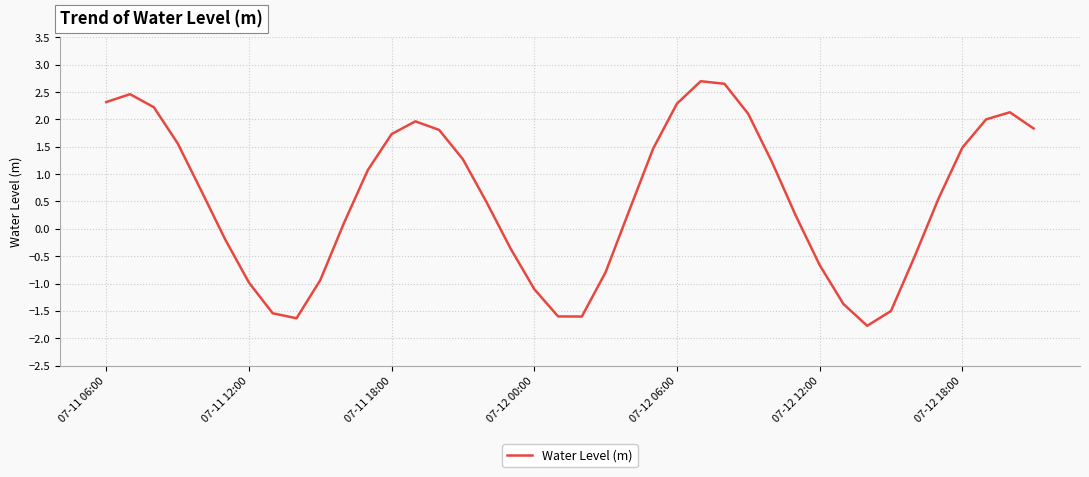

True or false: there are more than 2 points higher than both neighbors.

True